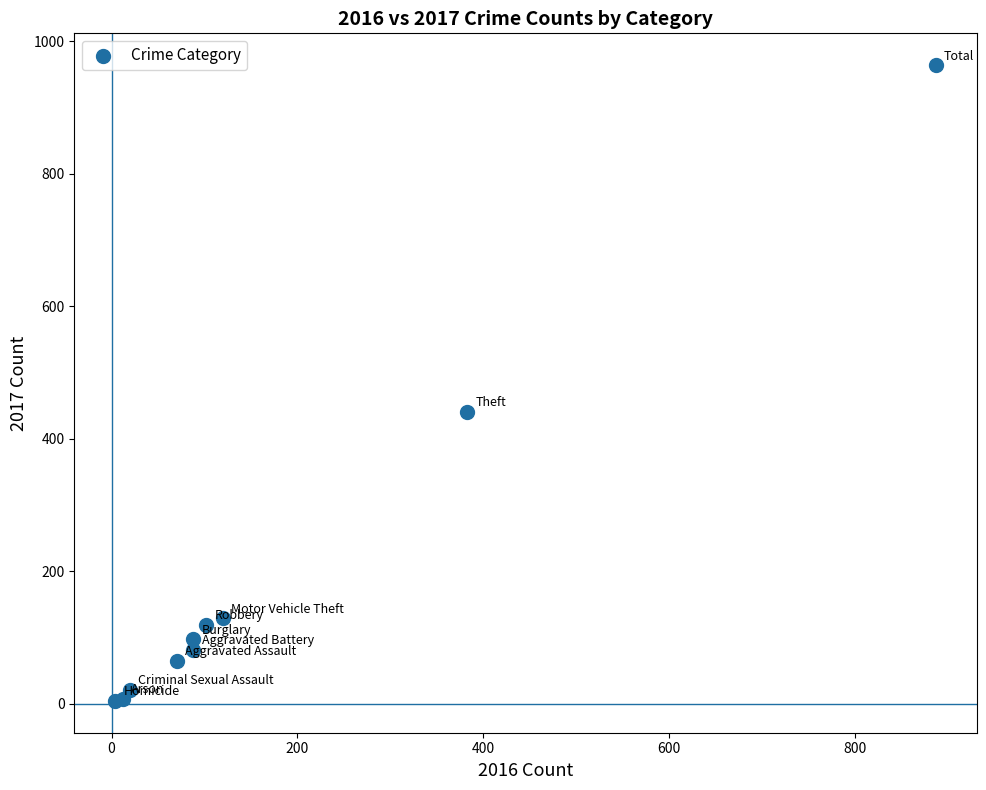

What Y value in the scatter plot is closest to 484?

441